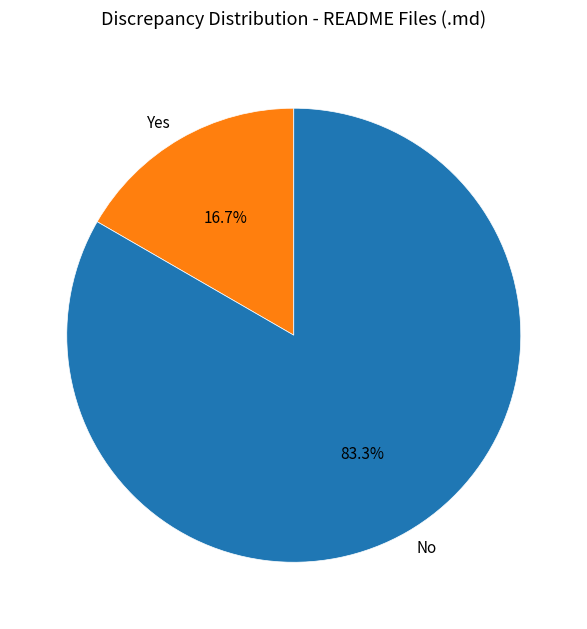

Count the number of slices in the pie.

5